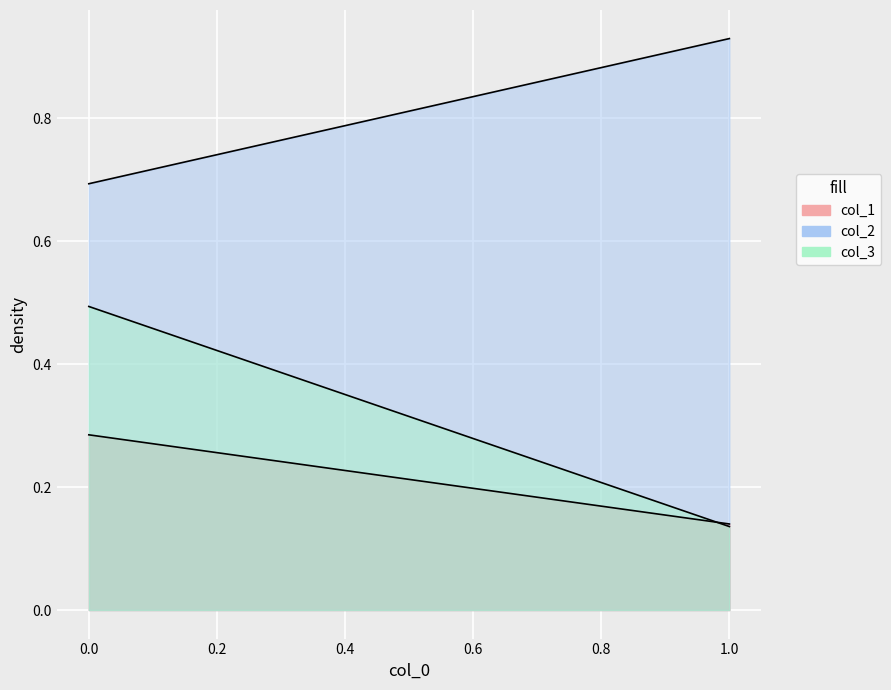

Is the value of col_2 at 0 greater than the value of col_1 at 0?

Yes